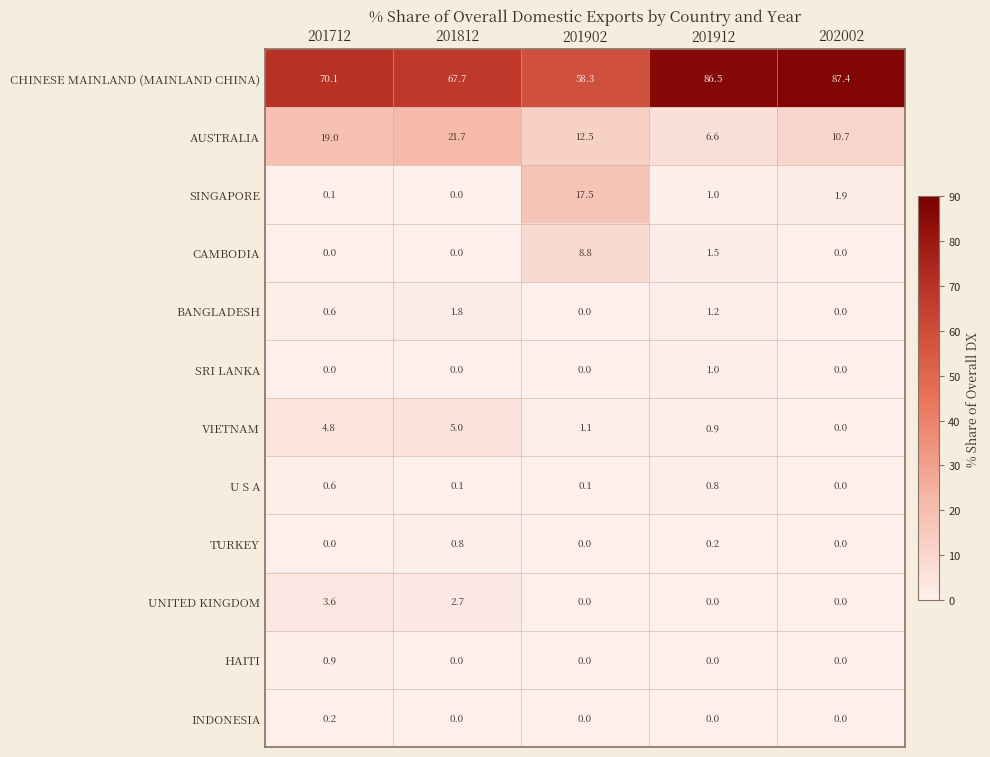

What is the spread (max minus min) of values at 201902?

58.3